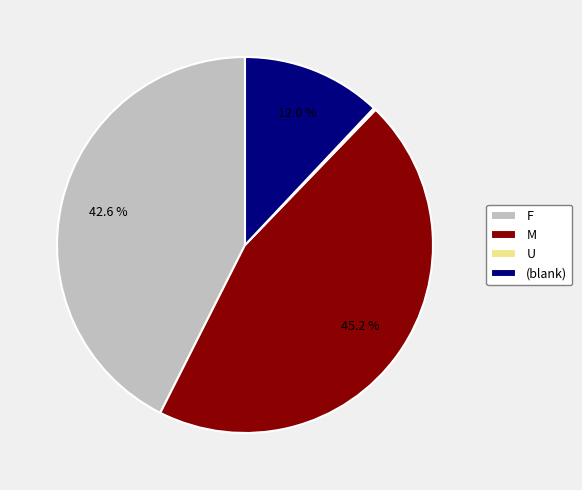

Between (blank) and F, which is larger?

F